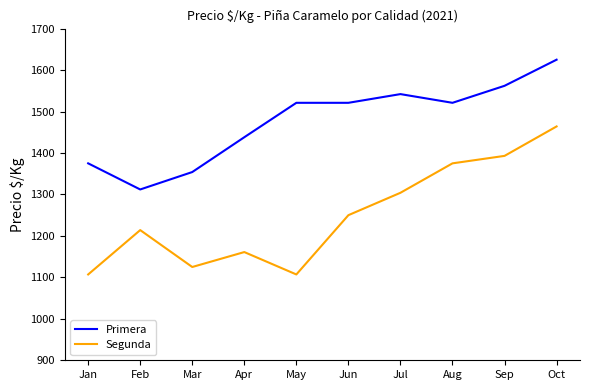

How many interior local peaks does the Segunda series have?

2